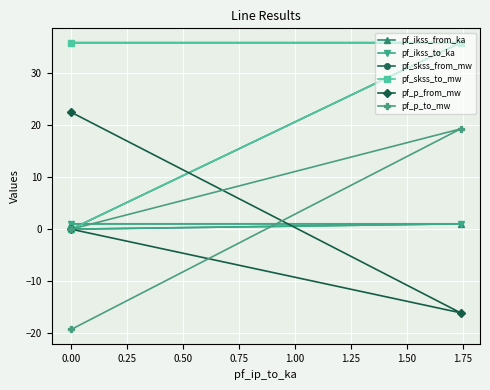

What is the sum of all pf_ikss_from_ka values?

2.1